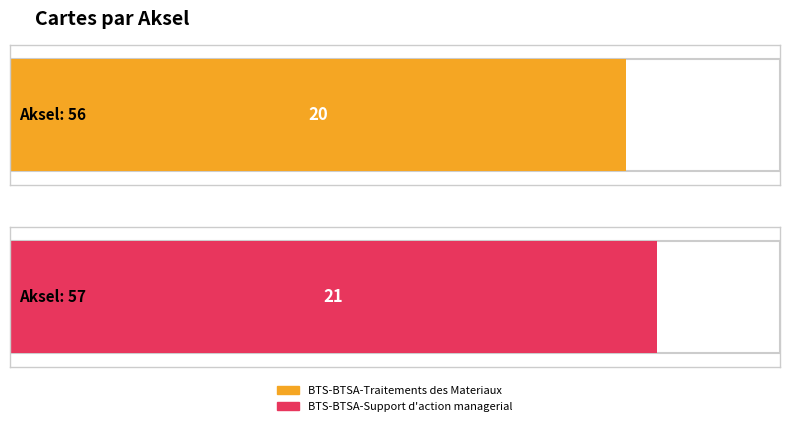

How many bars are there in total?

2